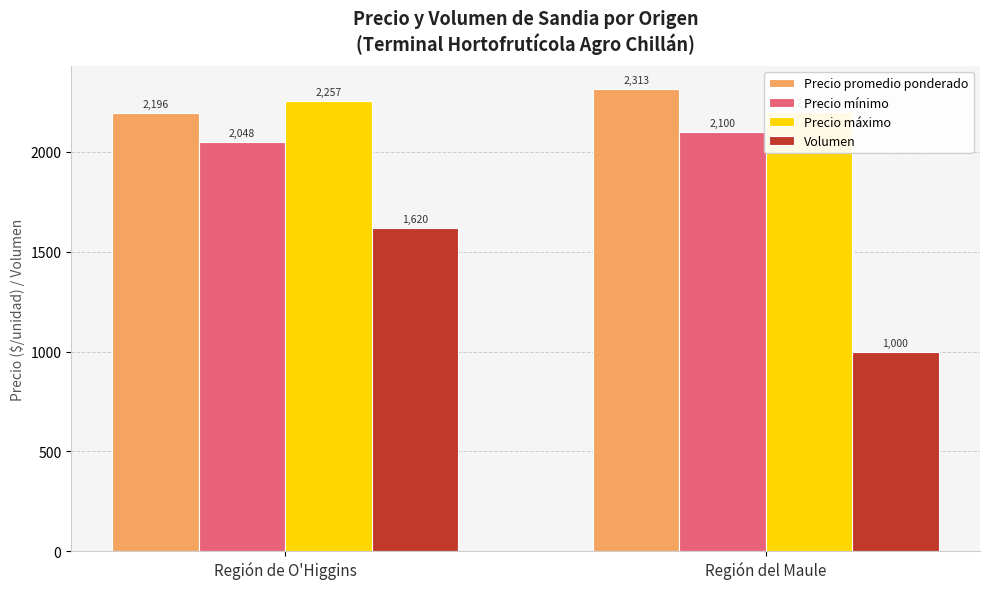

How many bars are there in each group?

4